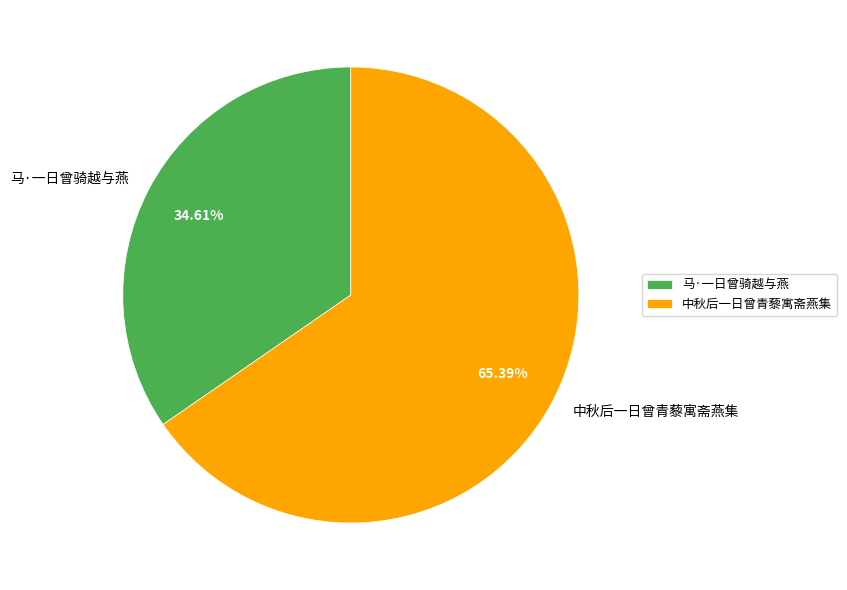

To the nearest percent, what portion does 中秋后一日曾青藜寓斋燕集 represent?

65%